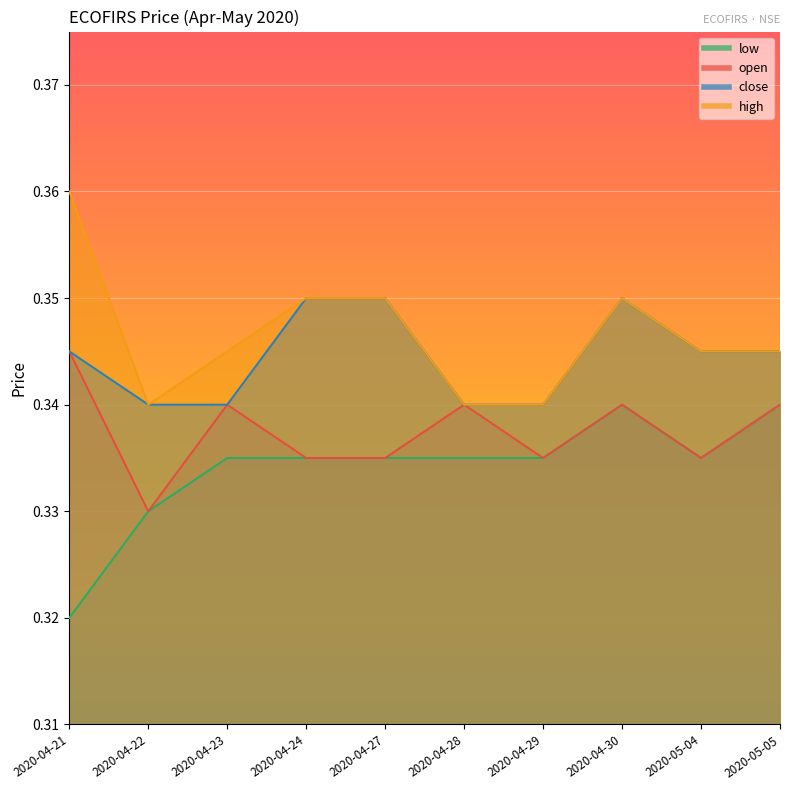

The value of high at 2020-04-21 is 0.2. True or false?

False